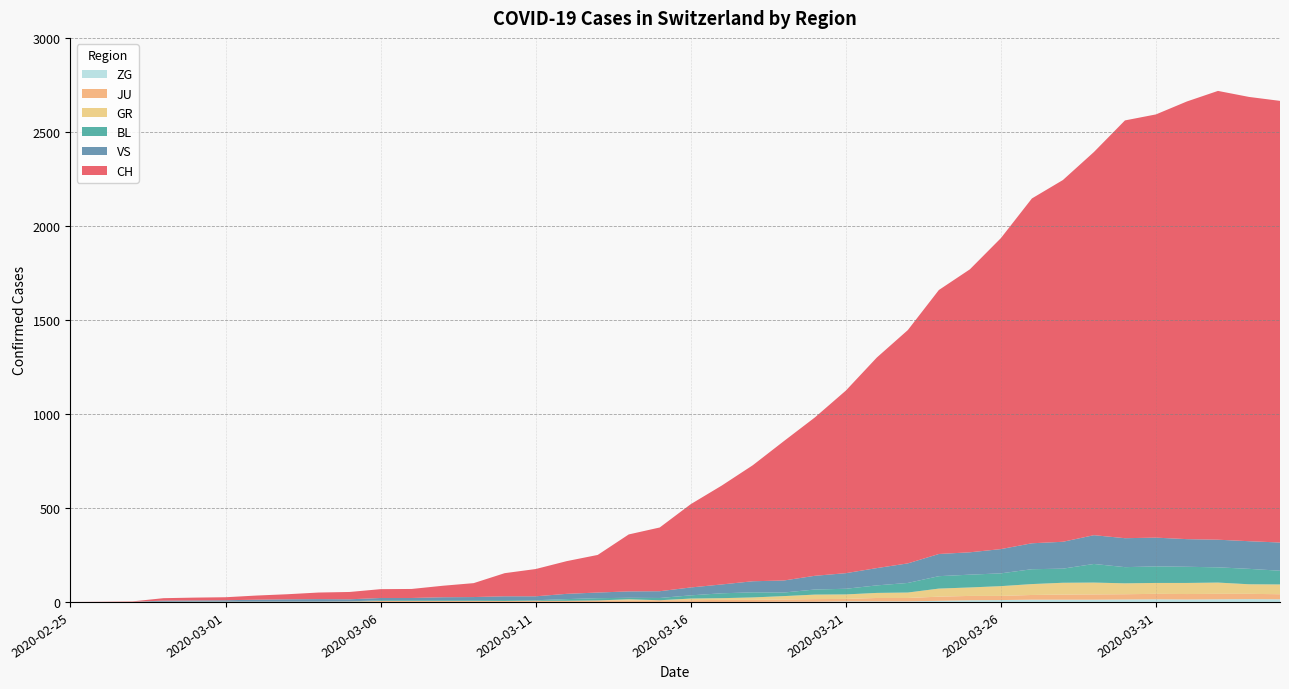

Reading left to right, what are all the values shown in this chart?

CH: 2020-02-25=0	2020-02-26=1	2020-02-27=2	2020-02-28=13	2020-02-29=15	2020-03-01=16	2020-03-02=22	2020-03-03=27	2020-03-04=35	2020-03-05=39	2020-03-06=47	2020-03-07=48	2020-03-08=61	2020-03-09=74	2020-03-10=123	2020-03-11=145	2020-03-12=174	2020-03-13=200	2020-03-14=303	2020-03-15=339	2020-03-16=443	2020-03-17=526	2020-03-18=617	2020-03-19=741	2020-03-20=842	2020-03-21=971	2020-03-22=1120	2020-03-23=1241	2020-03-24=1404	2020-03-25=1505	2020-03-26=1654	2020-03-27=1834	2020-03-28=1924	2020-03-29=2038	2020-03-30=2222	2020-03-31=2251	2020-04-01=2328	2020-04-02=2387	2020-04-03=2363	2020-04-04=2349
GR: 2020-02-25=0	2020-02-26=0	2020-02-27=0	2020-02-28=0	2020-02-29=0	2020-03-01=0	2020-03-02=0	2020-03-03=0	2020-03-04=0	2020-03-05=0	2020-03-06=0	2020-03-07=0	2020-03-08=0	2020-03-09=0	2020-03-10=0	2020-03-11=0	2020-03-12=0	2020-03-13=0	2020-03-14=6	2020-03-15=0	2020-03-16=9	2020-03-17=9	2020-03-18=13	2020-03-19=18	2020-03-20=24	2020-03-21=24	2020-03-22=27	2020-03-23=29	2020-03-24=43	2020-03-25=45	2020-03-26=52	2020-03-27=58	2020-03-28=63	2020-03-29=63	2020-03-30=58	2020-03-31=58	2020-04-01=59	2020-04-02=60	2020-04-03=51	2020-04-04=52
JU: 2020-02-25=0	2020-02-26=0	2020-02-27=1	2020-02-28=1	2020-02-29=1	2020-03-01=1	2020-03-02=1	2020-03-03=1	2020-03-04=1	2020-03-05=2	2020-03-06=5	2020-03-07=5	2020-03-08=5	2020-03-09=5	2020-03-10=5	2020-03-11=6	2020-03-12=6	2020-03-13=8	2020-03-14=8	2020-03-15=9	2020-03-16=9	2020-03-17=11	2020-03-18=11	2020-03-19=12	2020-03-20=14	2020-03-21=13	2020-03-22=18	2020-03-23=18	2020-03-24=22	2020-03-25=23	2020-03-26=22	2020-03-27=25	2020-03-28=27	2020-03-29=28	2020-03-30=28	2020-03-31=29	2020-04-01=29	2020-04-02=29	2020-04-03=28	2020-04-04=27
BL: 2020-02-25=0	2020-02-26=0	2020-02-27=0	2020-02-28=0	2020-02-29=1	2020-03-01=1	2020-03-02=1	2020-03-03=1	2020-03-04=1	2020-03-05=1	2020-03-06=4	2020-03-07=4	2020-03-08=4	2020-03-09=4	2020-03-10=5	2020-03-11=3	2020-03-12=9	2020-03-13=12	2020-03-14=8	2020-03-15=12	2020-03-16=17	2020-03-17=26	2020-03-18=27	2020-03-19=19	2020-03-20=27	2020-03-21=30	2020-03-22=40	2020-03-23=51	2020-03-24=66	2020-03-25=68	2020-03-26=68	2020-03-27=79	2020-03-28=75	2020-03-29=99	2020-03-30=86	2020-03-31=88	2020-04-01=86	2020-04-02=81	2020-04-03=82	2020-04-04=73
ZG: 2020-02-25=0	2020-02-26=0	2020-02-27=0	2020-02-28=0	2020-02-29=0	2020-03-01=0	2020-03-02=0	2020-03-03=0	2020-03-04=0	2020-03-05=0	2020-03-06=0	2020-03-07=0	2020-03-08=0	2020-03-09=0	2020-03-10=0	2020-03-11=0	2020-03-12=0	2020-03-13=0	2020-03-14=0	2020-03-15=0	2020-03-16=0	2020-03-17=0	2020-03-18=0	2020-03-19=1	2020-03-20=1	2020-03-21=3	2020-03-22=3	2020-03-23=3	2020-03-24=6	2020-03-25=9	2020-03-26=10	2020-03-27=12	2020-03-28=12	2020-03-29=12	2020-03-30=13	2020-03-31=14	2020-04-01=13	2020-04-02=14	2020-04-03=15	2020-04-04=14
VS: 2020-02-25=0	2020-02-26=0	2020-02-27=0	2020-02-28=6	2020-02-29=6	2020-03-01=7	2020-03-02=10	2020-03-03=12	2020-03-04=13	2020-03-05=11	2020-03-06=12	2020-03-07=12	2020-03-08=16	2020-03-09=17	2020-03-10=20	2020-03-11=21	2020-03-12=28	2020-03-13=30	2020-03-14=34	2020-03-15=36	2020-03-16=42	2020-03-17=47	2020-03-18=59	2020-03-19=64	2020-03-20=73	2020-03-21=83	2020-03-22=92	2020-03-23=104	2020-03-24=118	2020-03-25=119	2020-03-26=129	2020-03-27=138	2020-03-28=143	2020-03-29=153	2020-03-30=154	2020-03-31=153	2020-04-01=147	2020-04-02=147	2020-04-03=147	2020-04-04=150